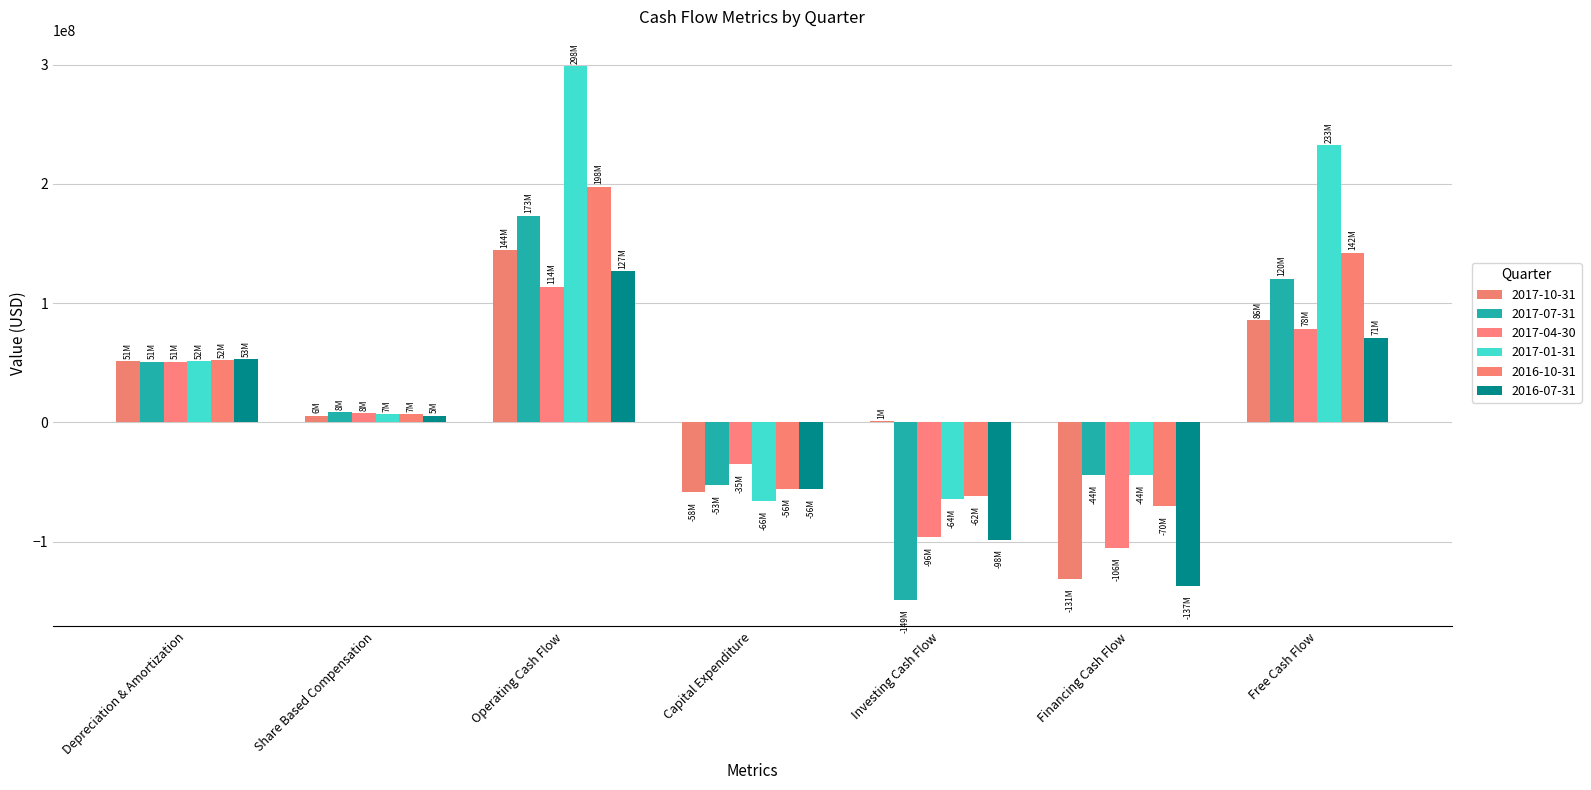

What is the average value of the 2016-07-31 series?

-4971429